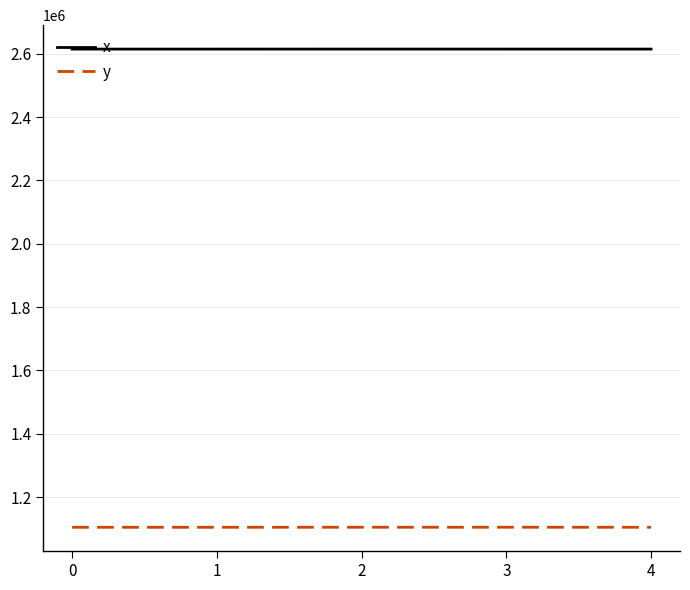

Is the value of y at 1 greater than the value of x at 3?

No